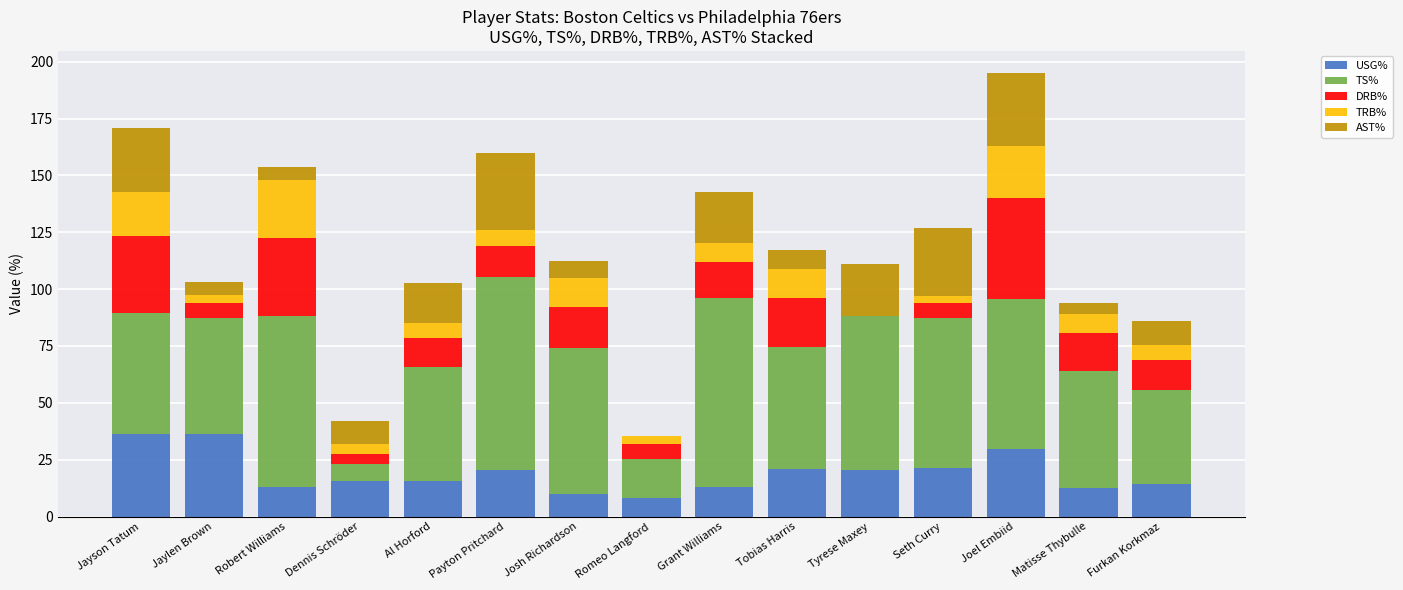

Is it true that USG% equals 15.7 at Al Horford?

True